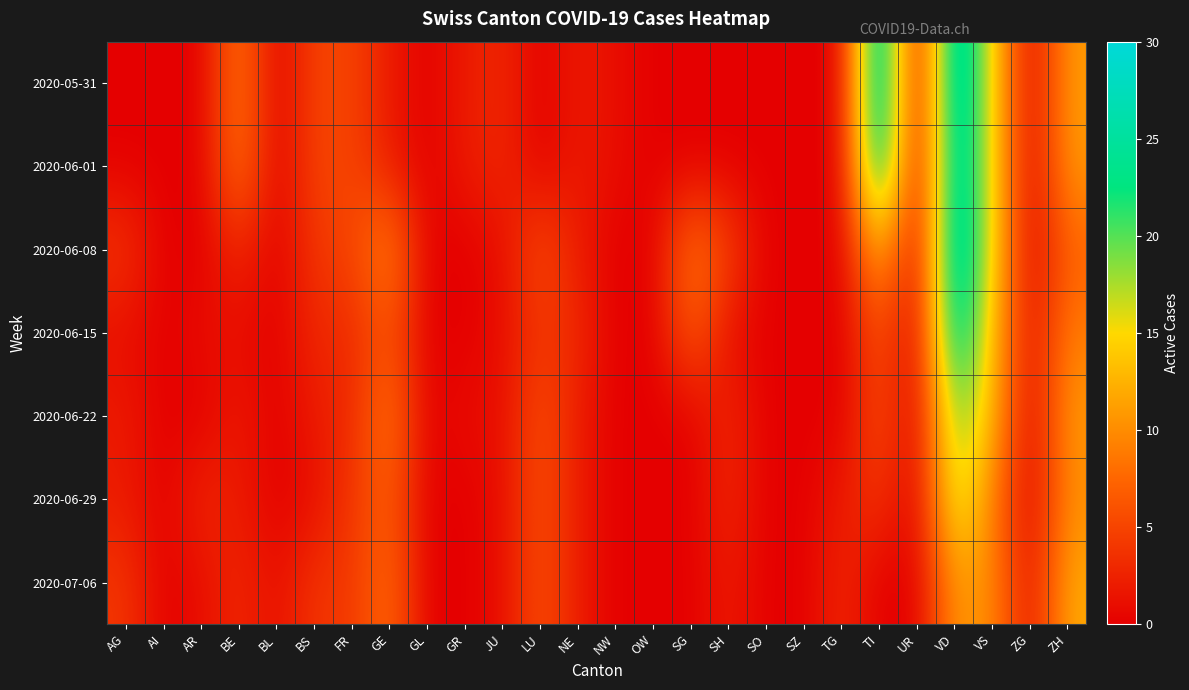

How many categories are shown in the chart?

26